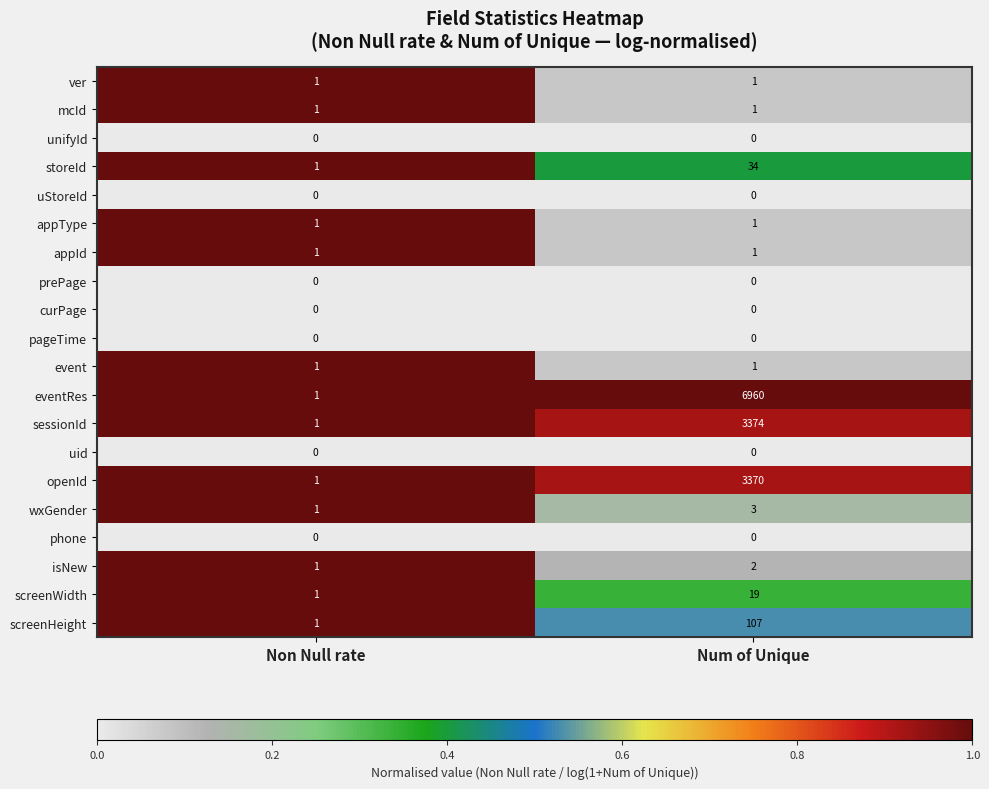

At which category is the sum across all series the highest?

Num of Unique